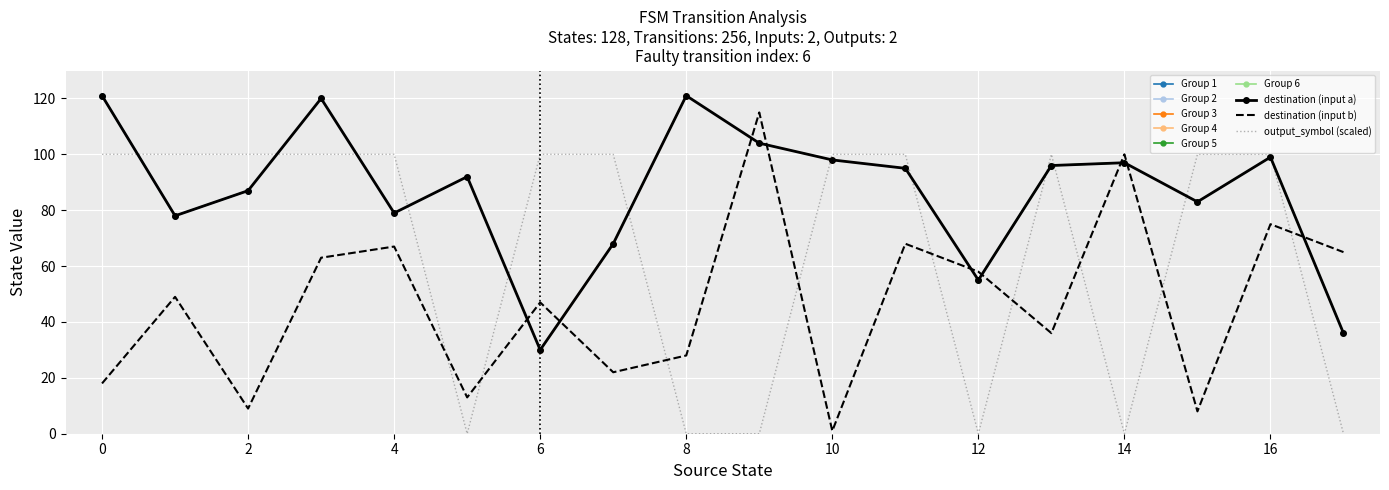

Reading right to left, extract all data points from this chart.

source_state: 17=17	17=17	16=16	16=16	15=15	15=15	14=14	14=14	13=13	13=13	12=12	12=12	11=11	11=11	10=10	10=10	9=9	9=9	8=8	8=8	7=7	7=7	6=6	6=6	5=5	5=5	4=4	4=4	3=3	3=3	2=2	2=2	1=1	1=1	0=0	0=0
destination_state: 17=65	17=36	16=75	16=99	15=8	15=83	14=100	14=97	13=36	13=96	12=58	12=55	11=68	11=95	10=1	10=98	9=115	9=104	8=28	8=121	7=22	7=68	6=47	6=30	5=13	5=92	4=67	4=79	3=63	3=120	2=9	2=87	1=49	1=78	0=18	0=121
output_symbol: 17=1	17=0	16=1	16=1	15=1	15=1	14=1	14=0	13=1	13=1	12=1	12=0	11=0	11=1	10=1	10=1	9=1	9=0	8=1	8=0	7=0	7=1	6=0	6=1	5=1	5=0	4=0	4=1	3=0	3=1	2=1	2=1	1=0	1=1	0=1	0=1